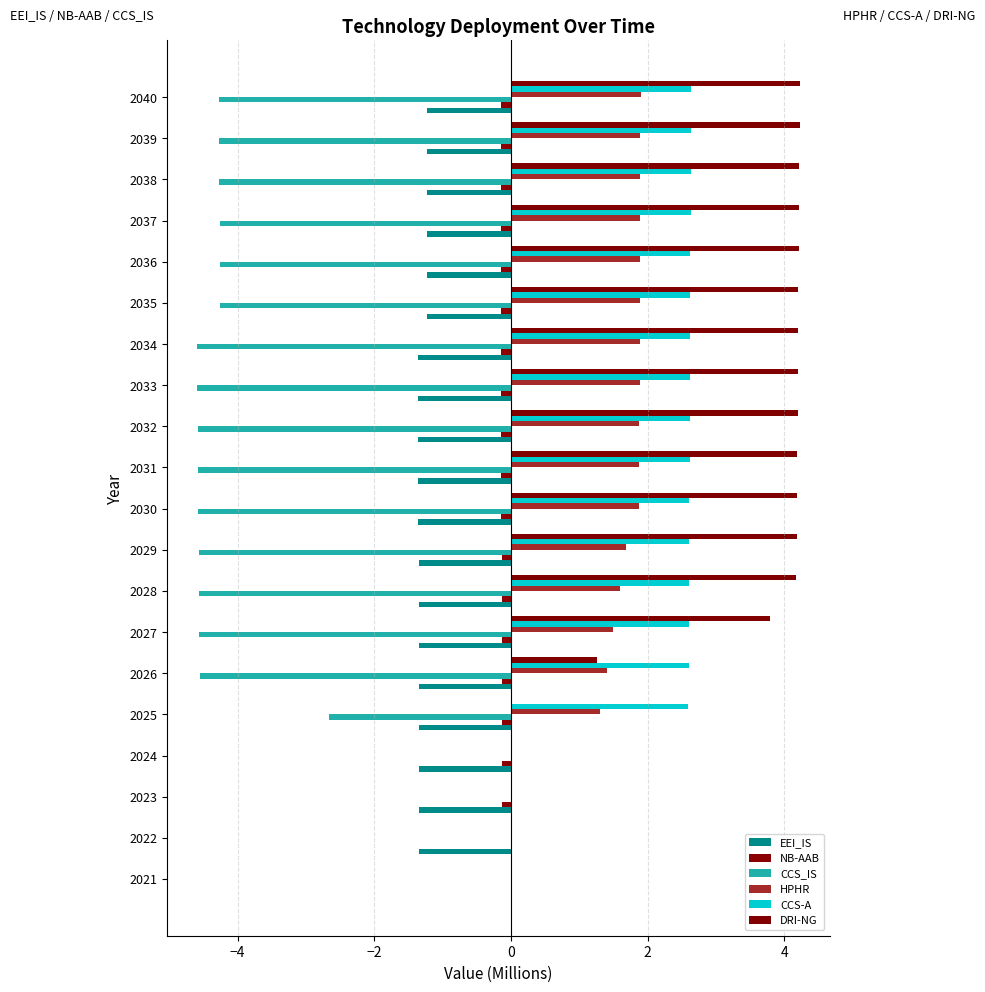

How many data points does each series have?

20